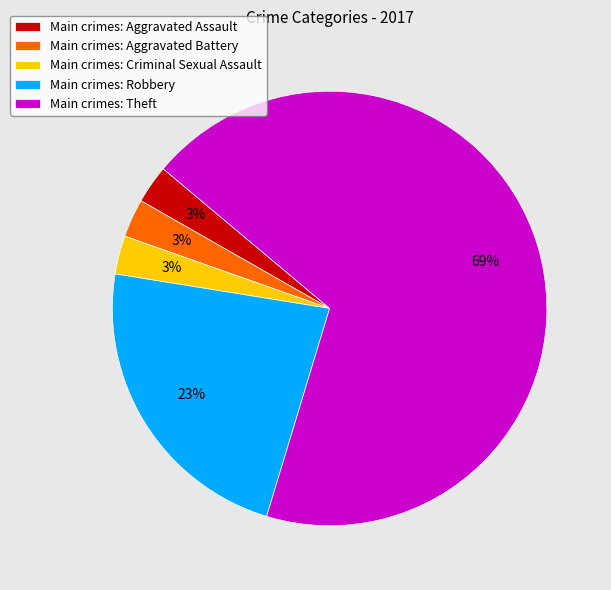

Which category accounts for the majority?

Main crimes: Theft